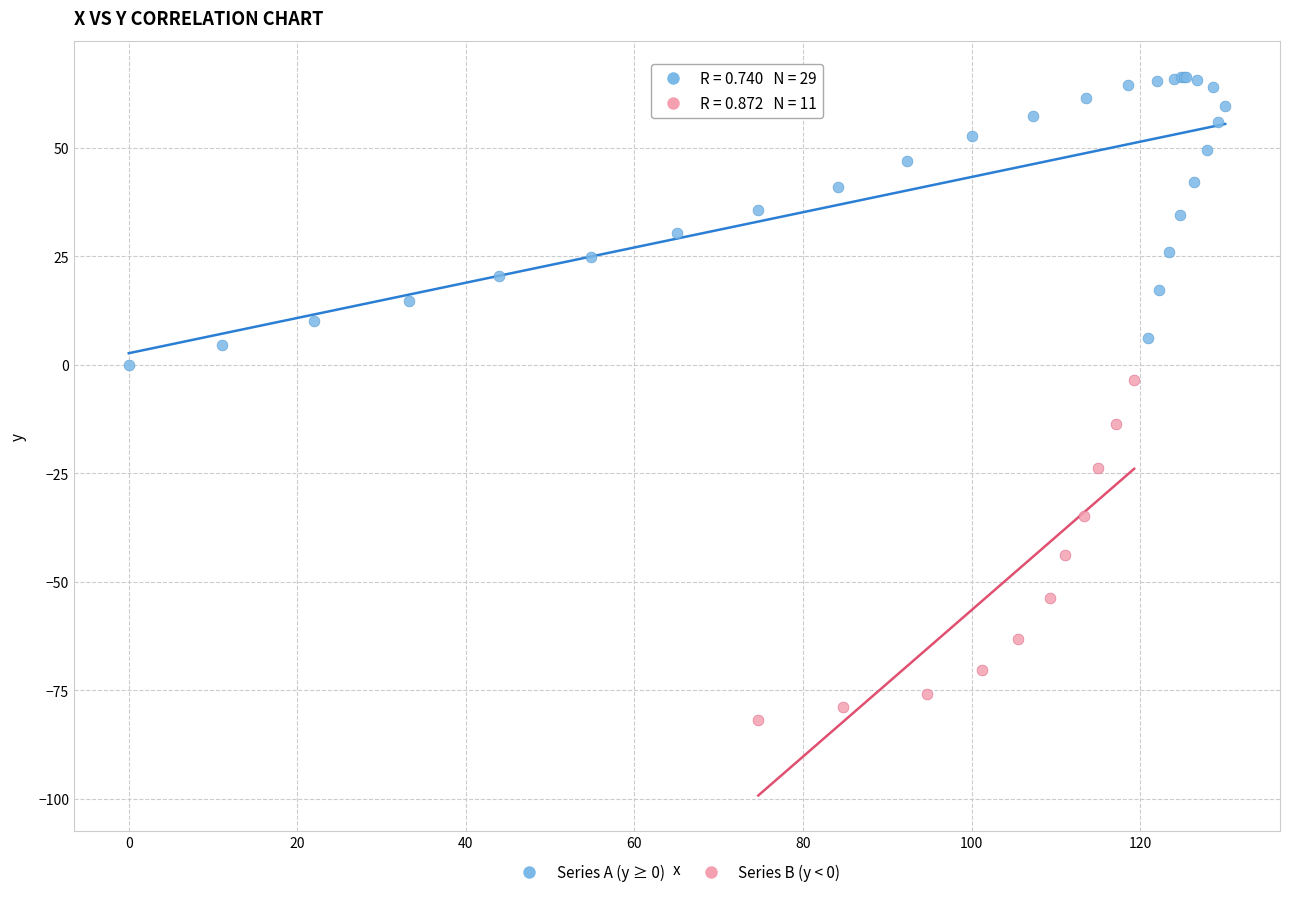

Which series reaches the maximum Y coordinate?

Series A (y ≥ 0)